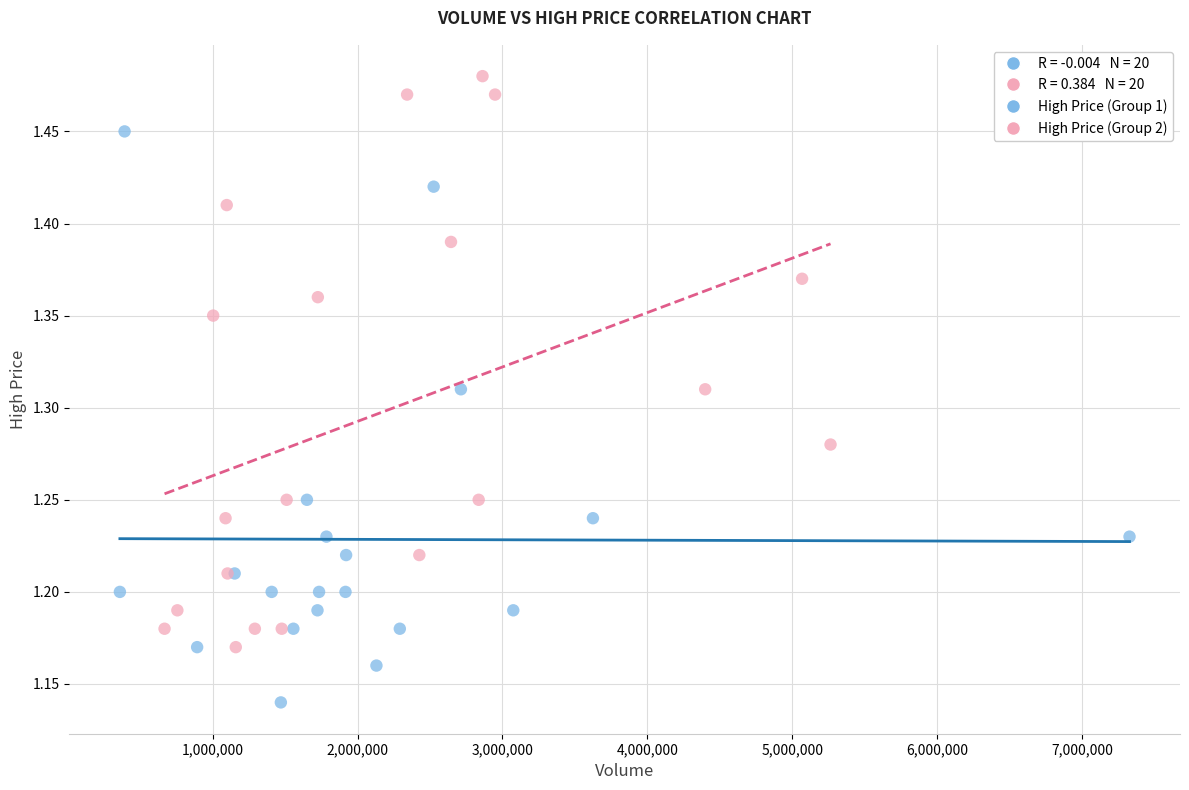

Which series reaches the minimum Y coordinate?

High Price (Group 1)